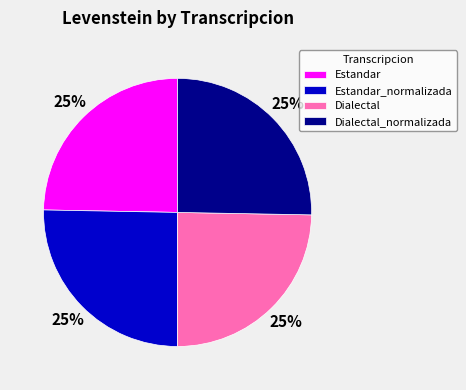

Is there any slice that represents more than half of the pie?

No